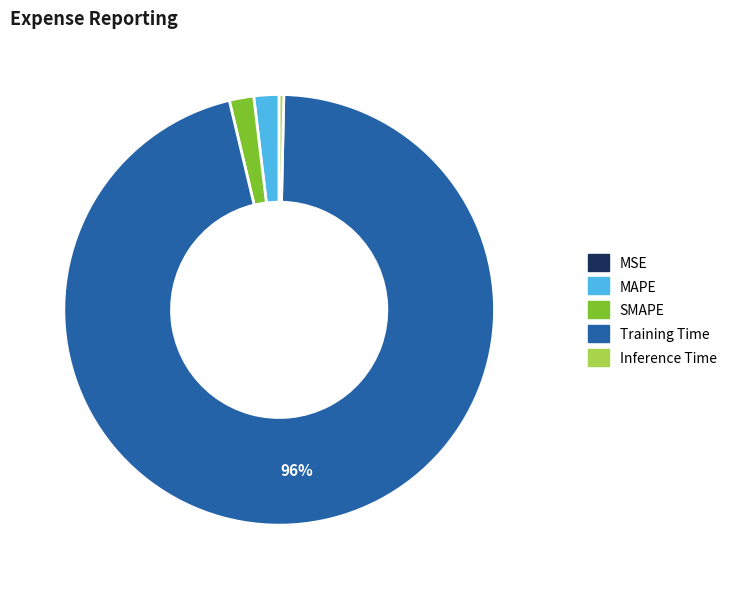

Which slice is the largest?

Training Time